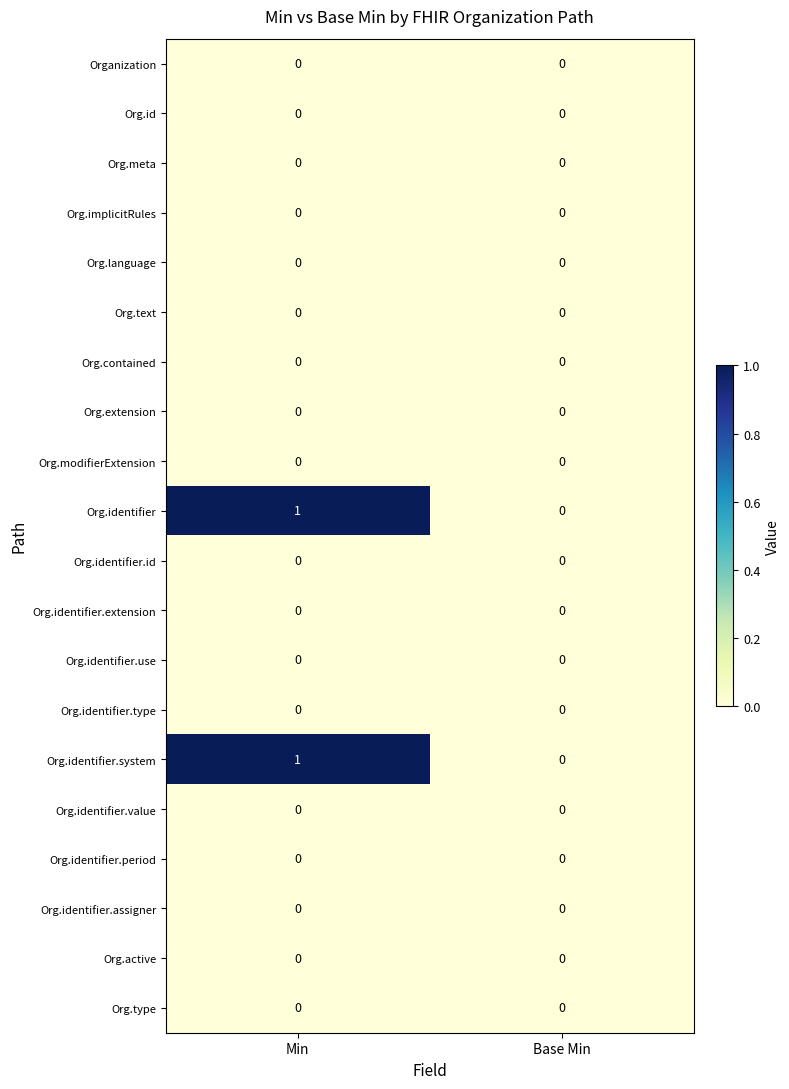

The Org.identifier.assigner series shows 0 at Min. True or false?

True